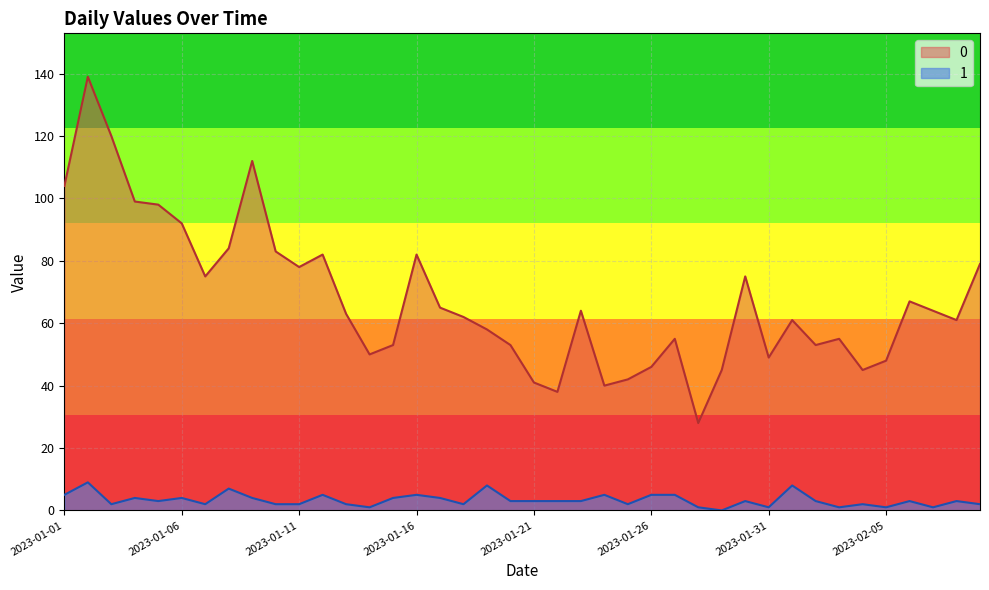

How many values in the 1 series are below 3?

16